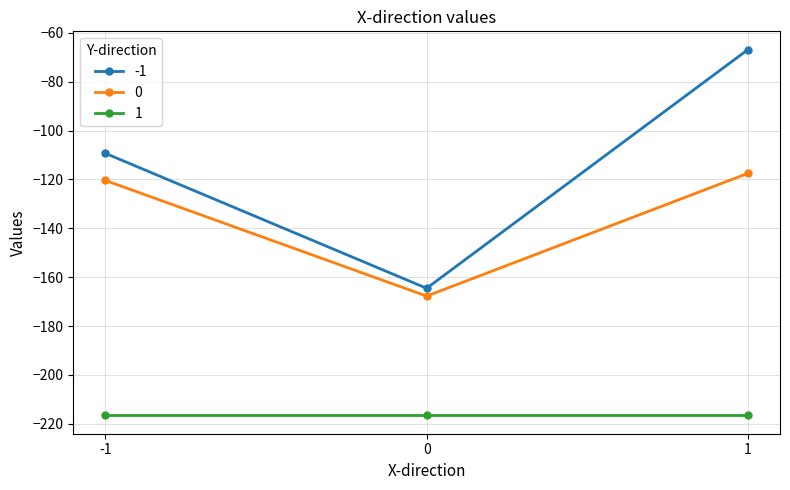

What is the spread (max minus min) of values at 1?

149.7